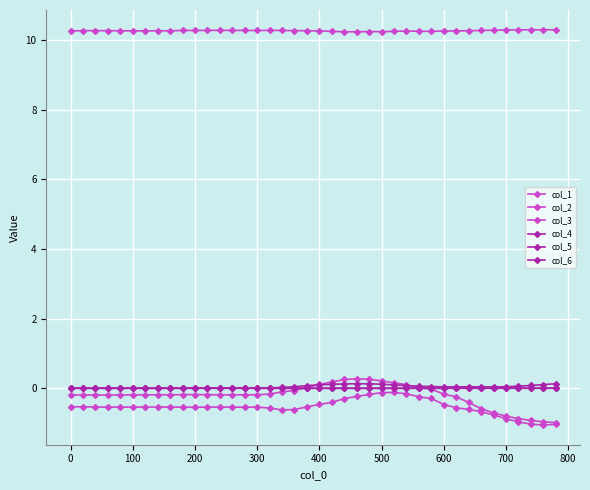

How many series are shown in this chart?

6